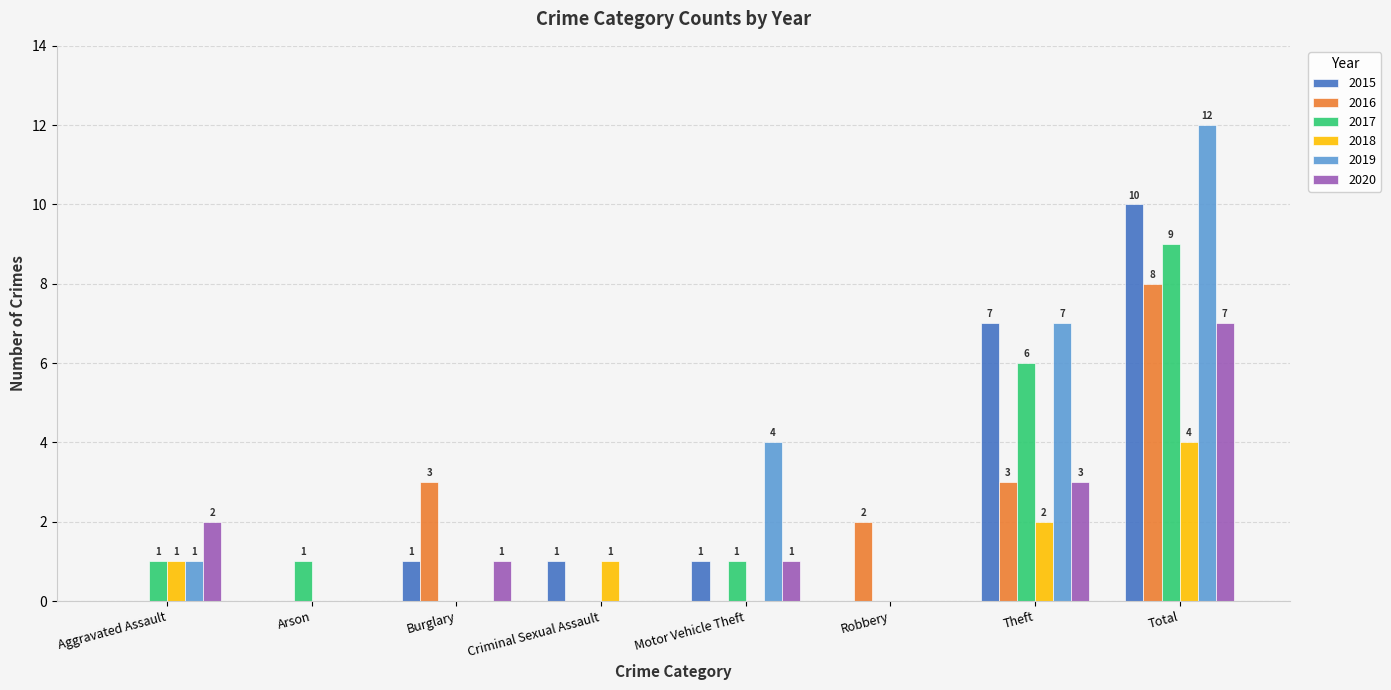

How many positive values does the 2019 series have?

4